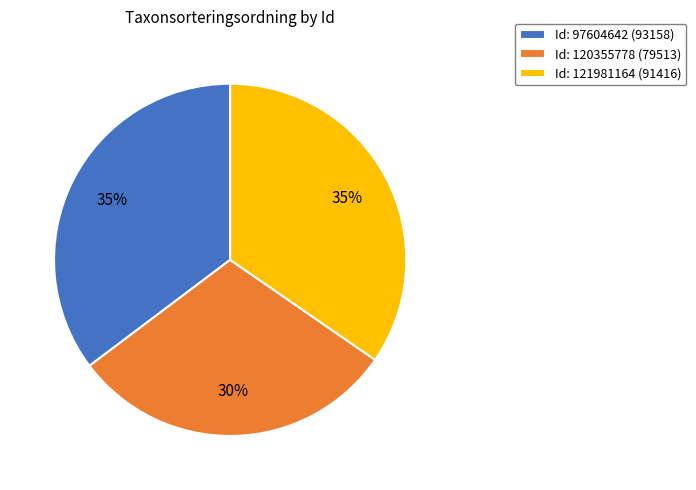

Do Id: 97604642 (93158) and Id: 121981164 (91416) together represent more than half of the pie?

Yes